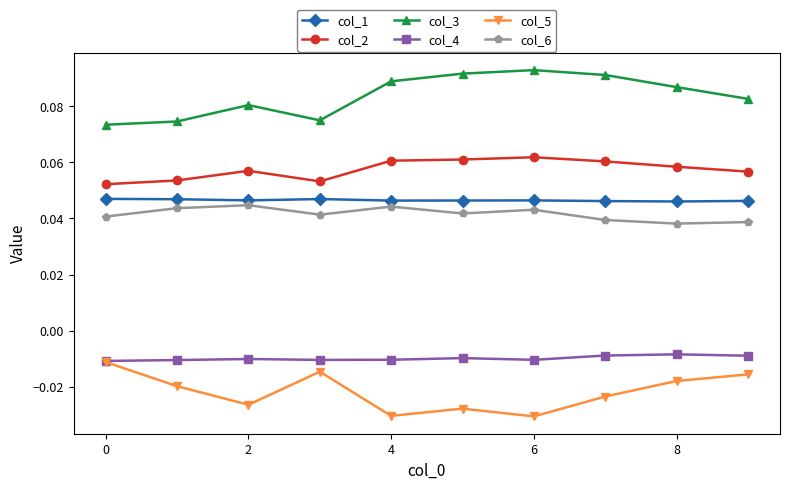

How many col_3 values are between 0 and 1?

10